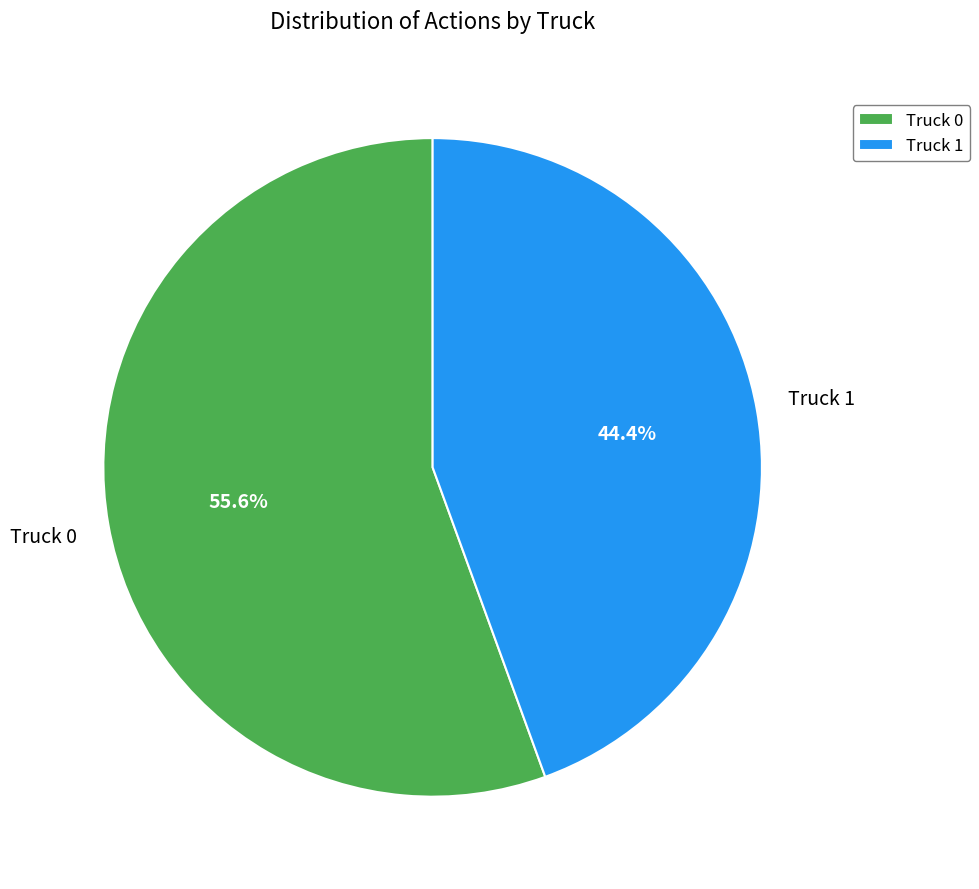

Is the sum of Truck 1 and Truck 0 greater than half?

Yes